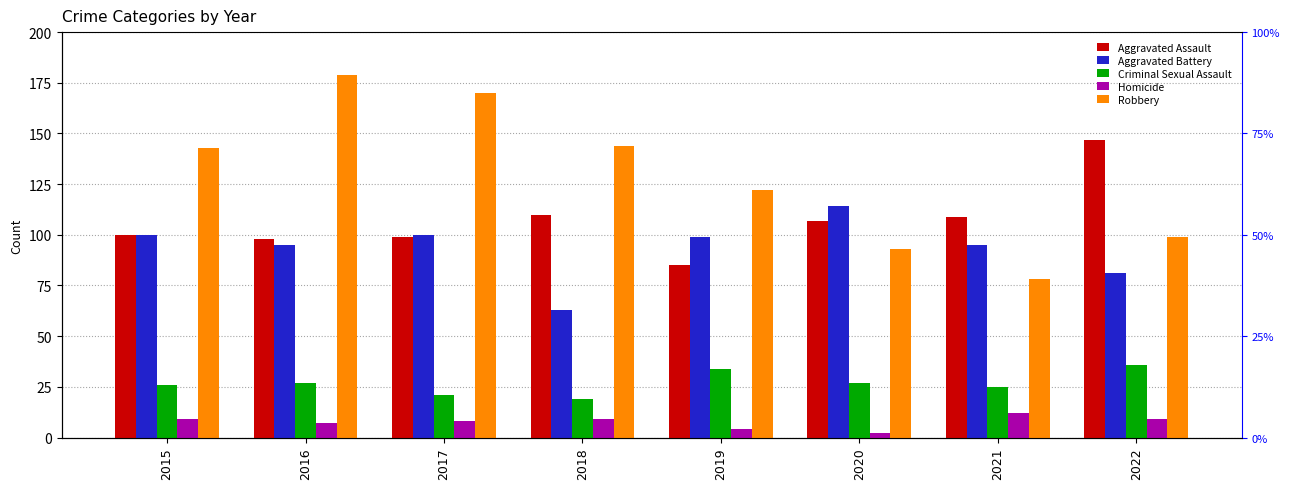

Which series changed the most between 2016 and 2019?

Robbery